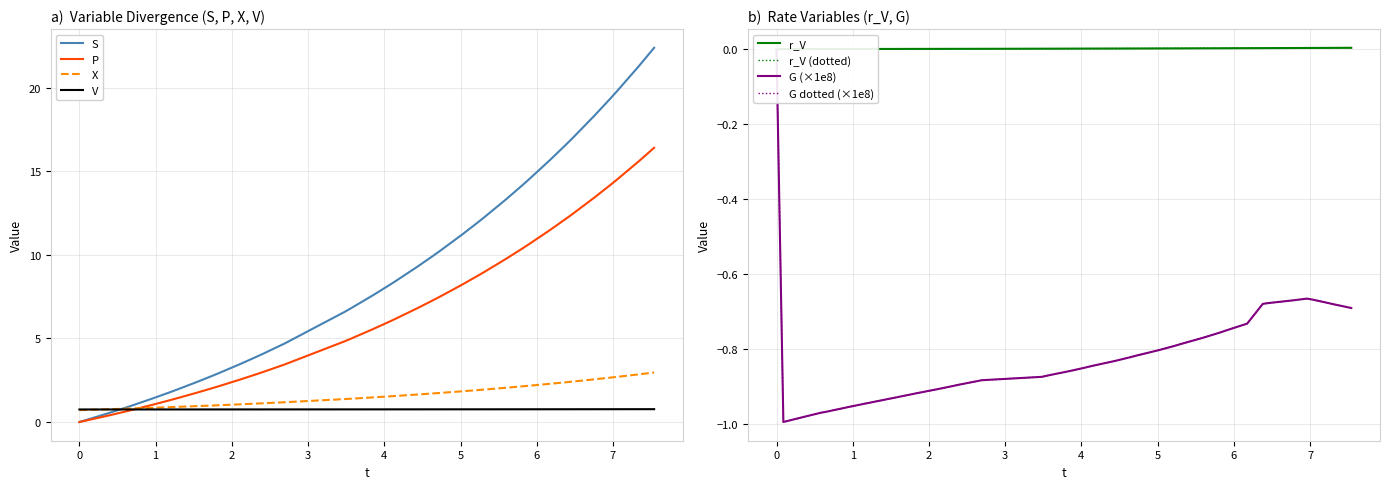

What is the highest value of the S series?

22.4